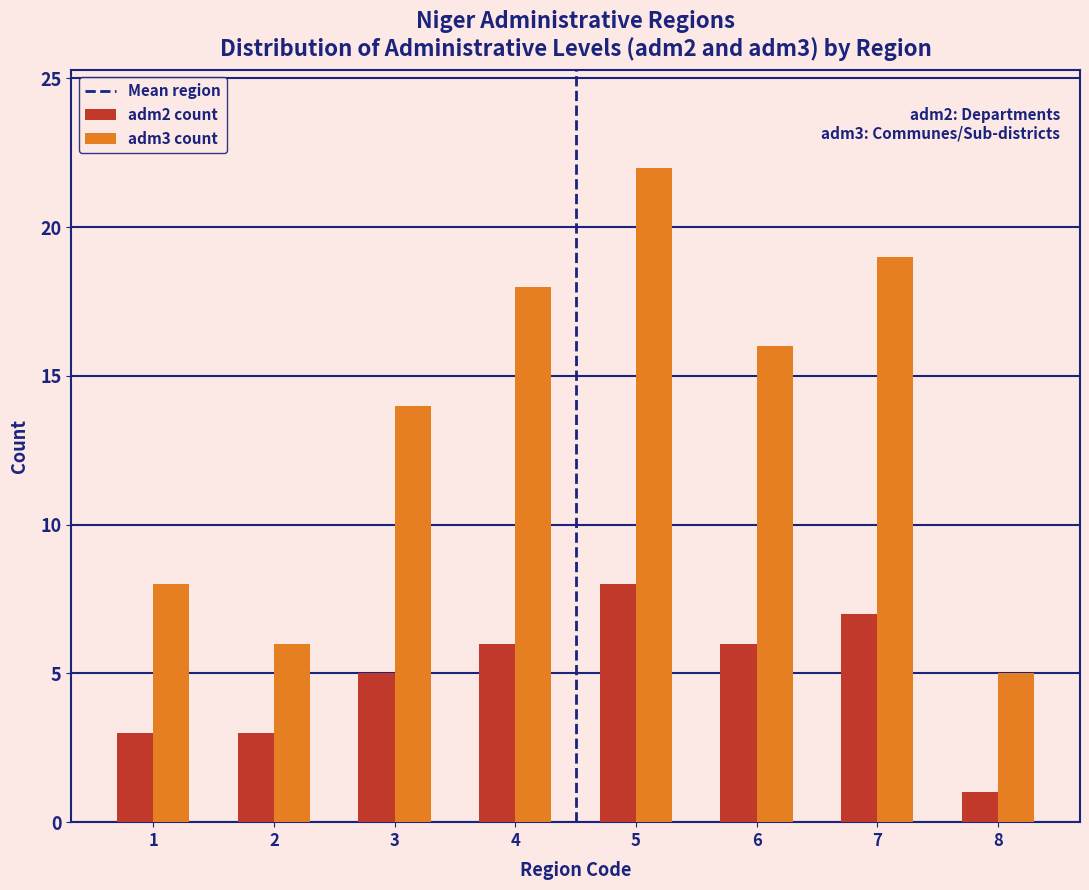

Reading left to right, transcribe all the data shown in this chart.

adm2 count: 3	3	5	6	8	6	7	1
adm3 count: 8	6	14	18	22	16	19	5